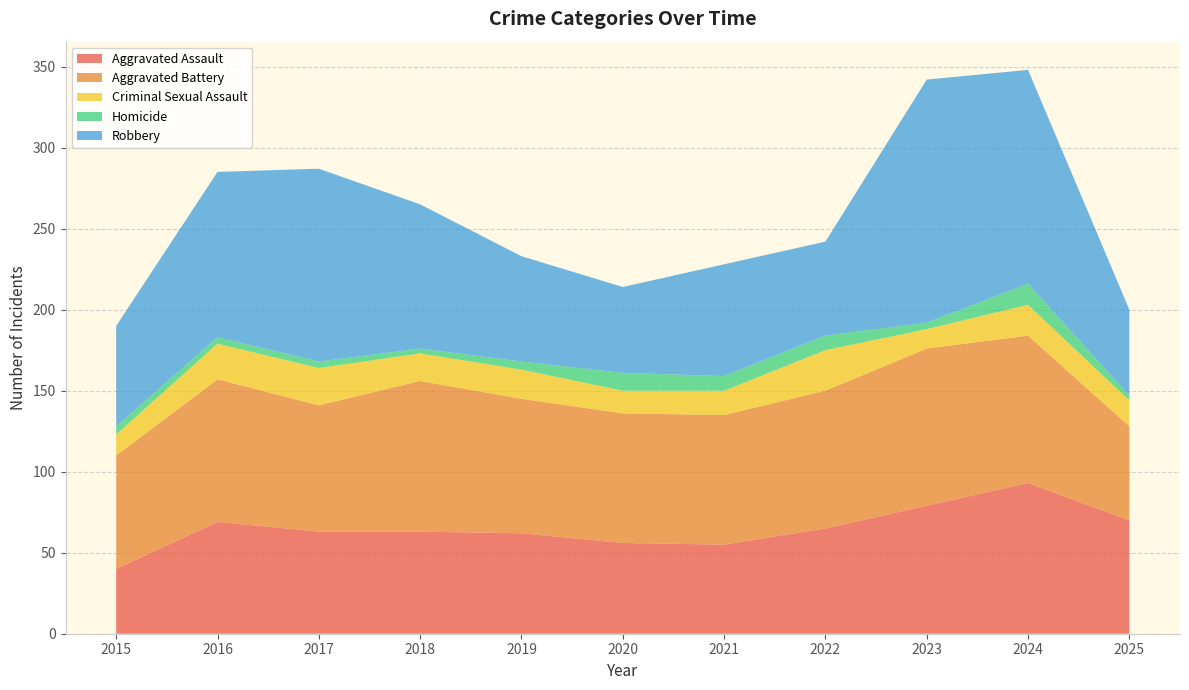

Reading left to right, extract all data points from this chart.

Aggravated Assault: 40	69	63	63	62	56	55	65	79	93	70
Aggravated Battery: 70	88	78	93	83	80	80	85	97	91	58
Criminal Sexual Assault: 13	22	23	17	18	14	15	25	12	19	16
Homicide: 5	4	4	3	5	11	9	9	4	13	3
Robbery: 62	102	119	89	65	53	69	58	150	132	53